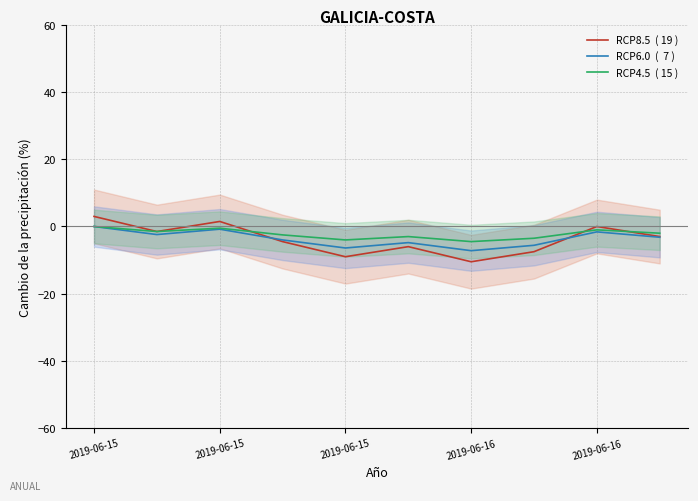

Where is the first local minimum for RCP4.5  ( 15 )?

2019-06-15